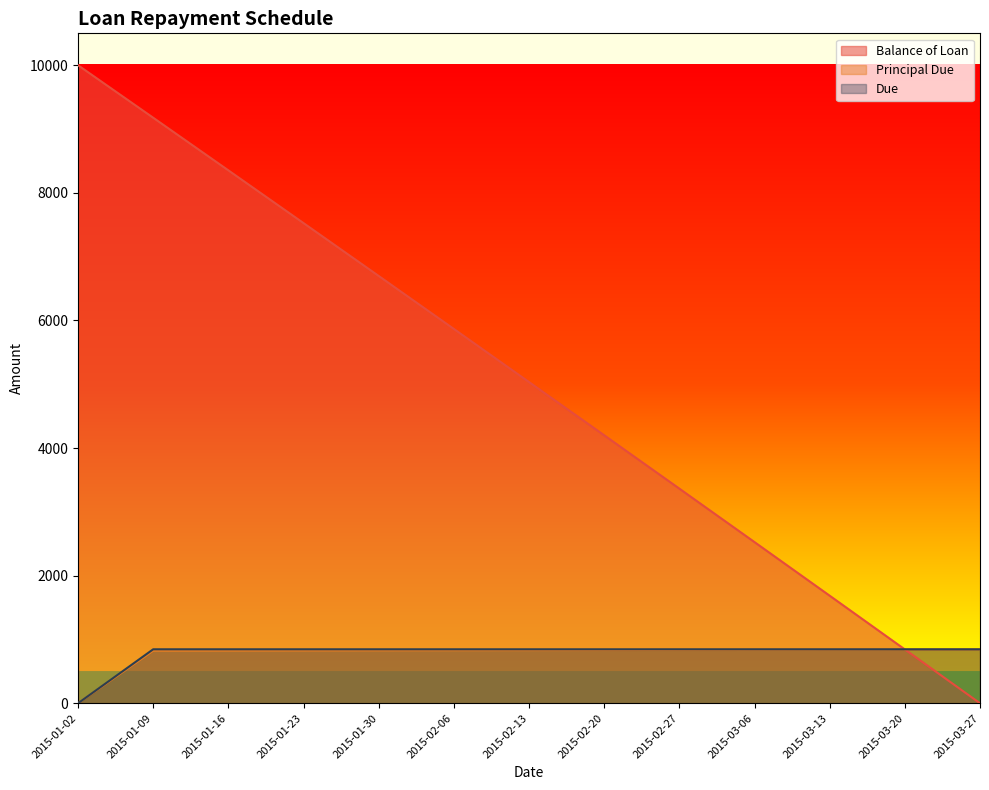

What is the difference between the highest and lowest values at 2015-01-16?

7527.8